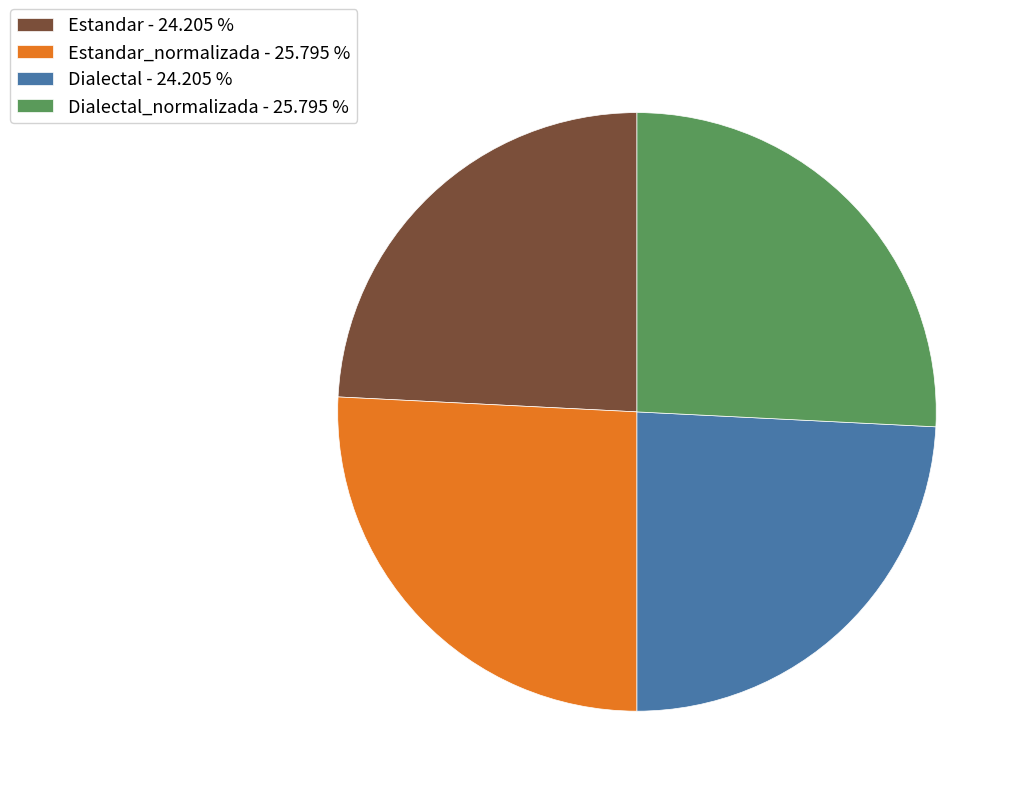

Is there a majority slice in this chart?

No